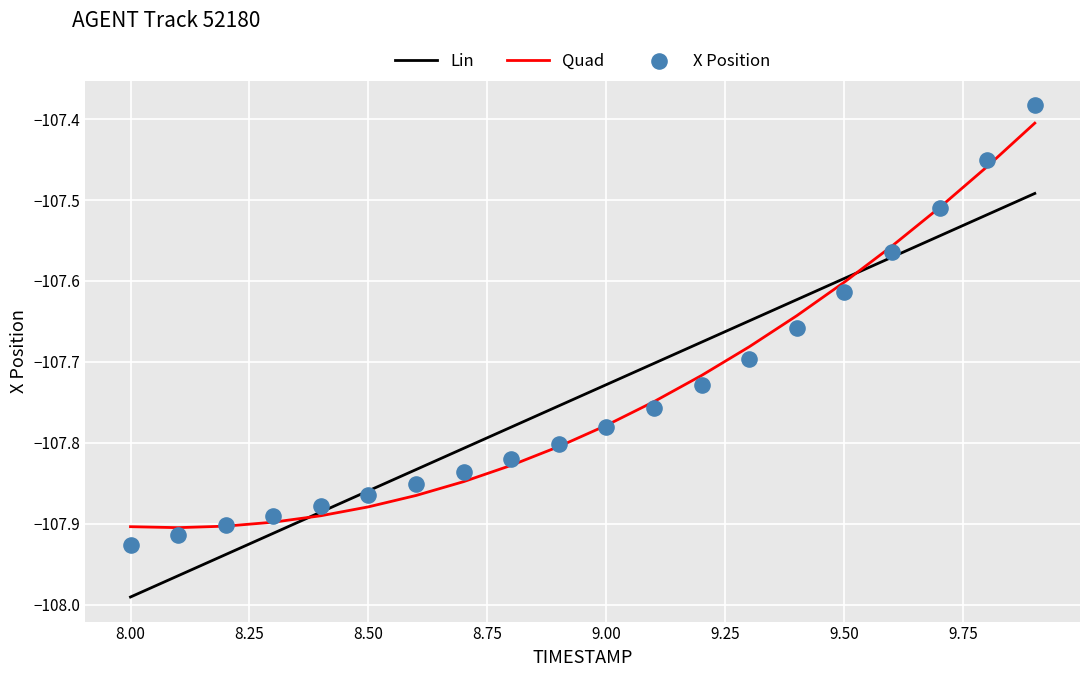

Which series reaches the minimum Y coordinate?

Lin